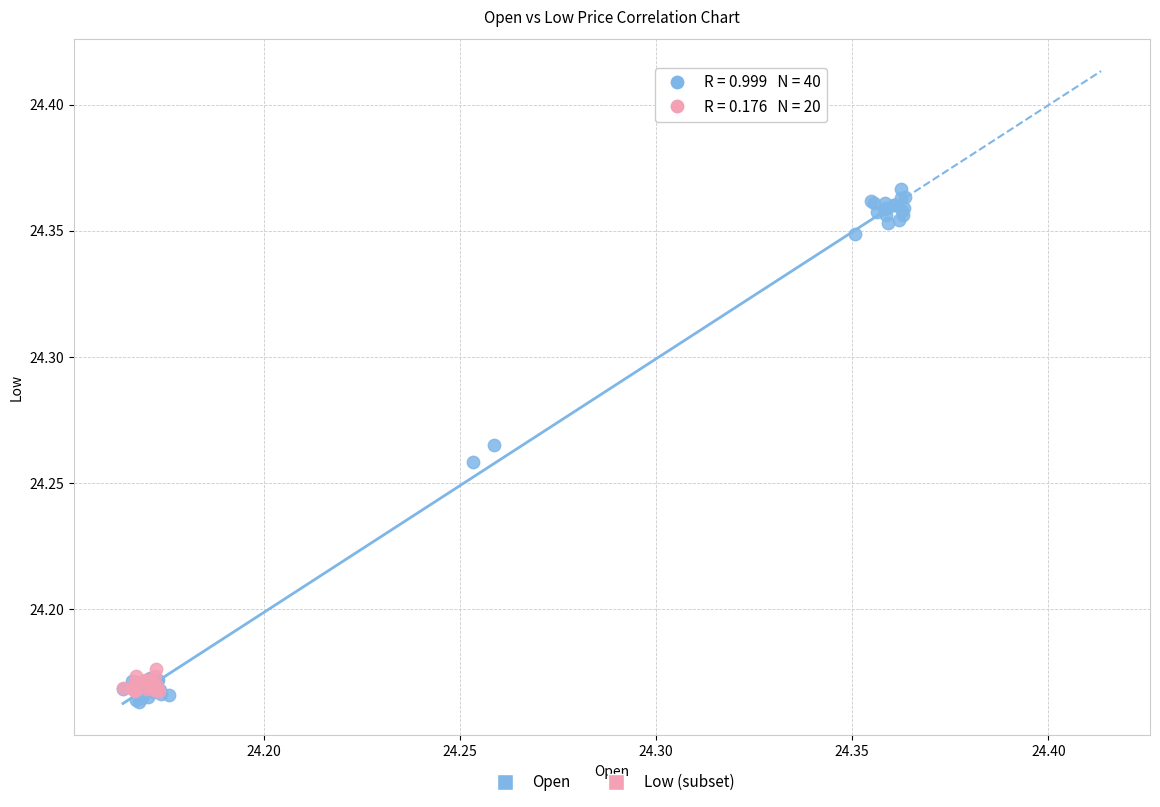

Which series reaches the maximum Y coordinate?

Open